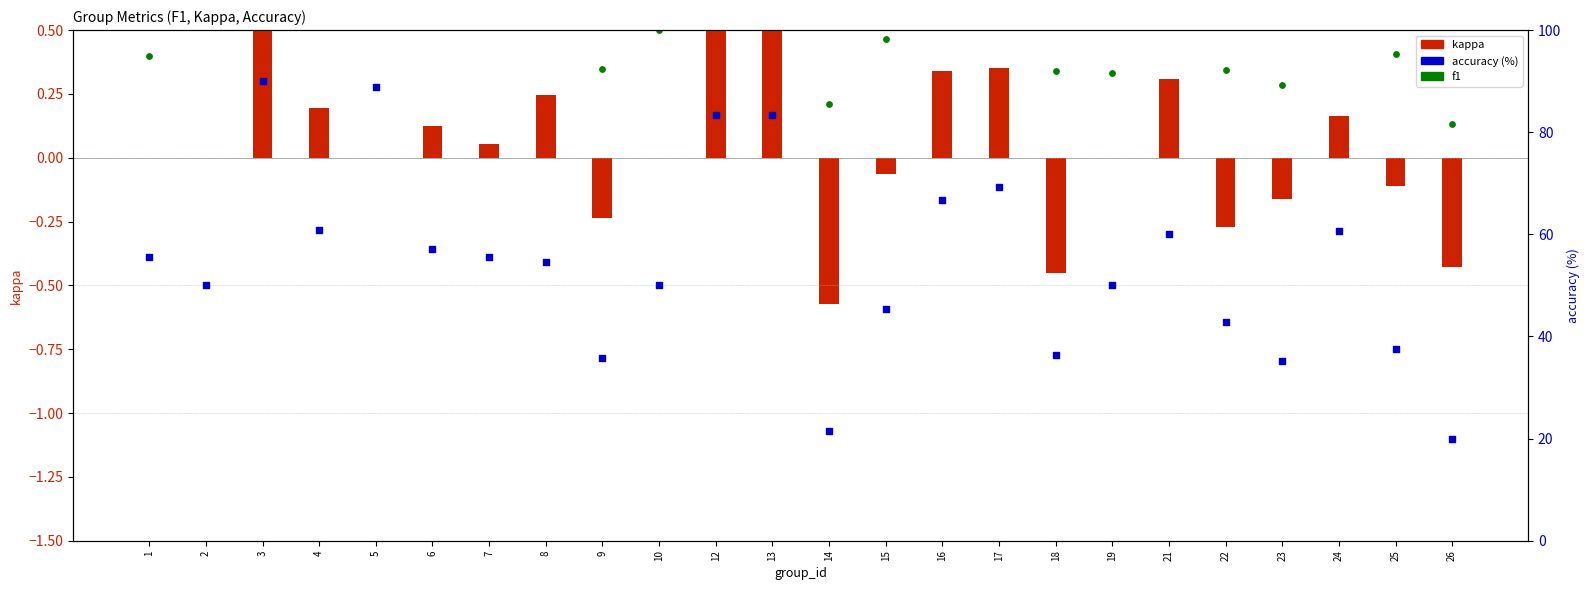

Which series has the largest total across all categories?

accuracy (%)